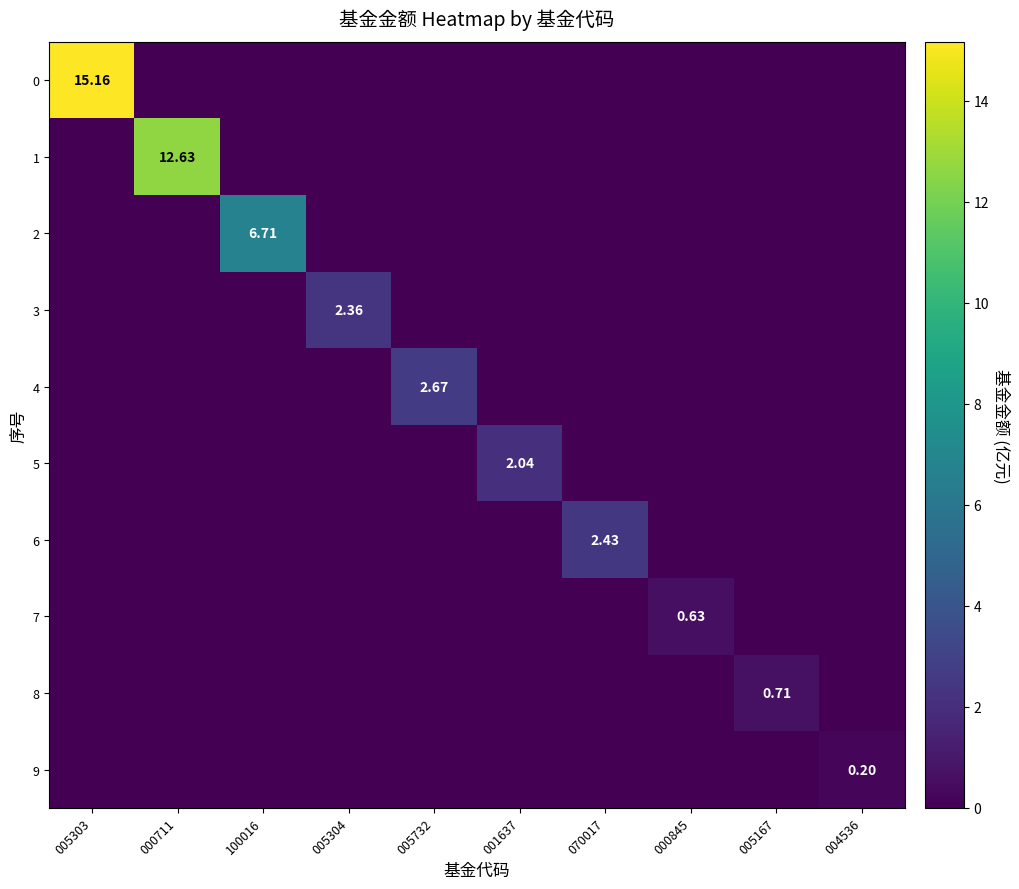

At which category is the sum across all series the highest?

005303